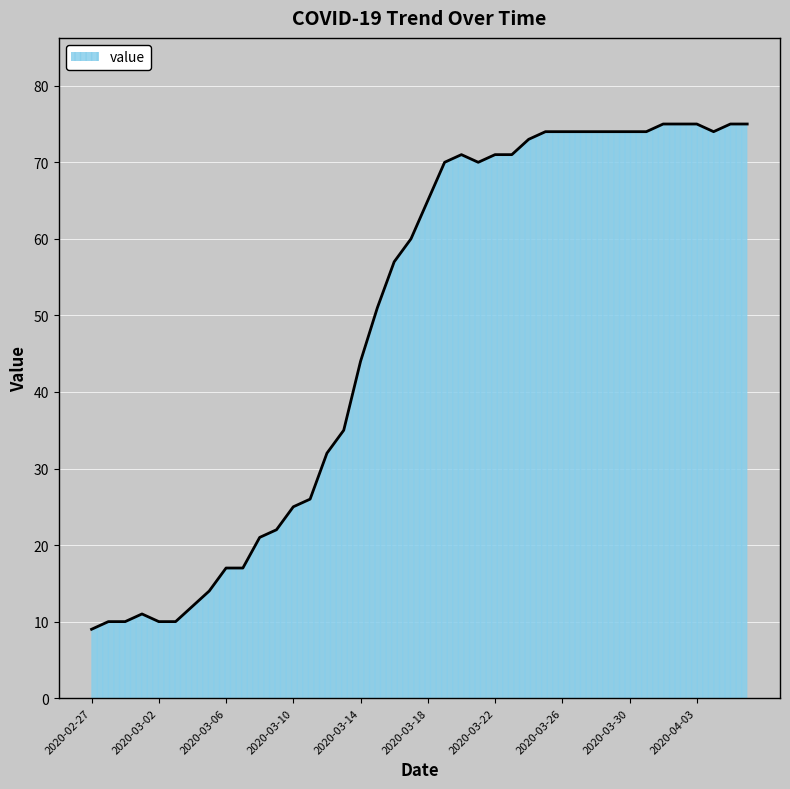

What is the greatest value displayed?

75